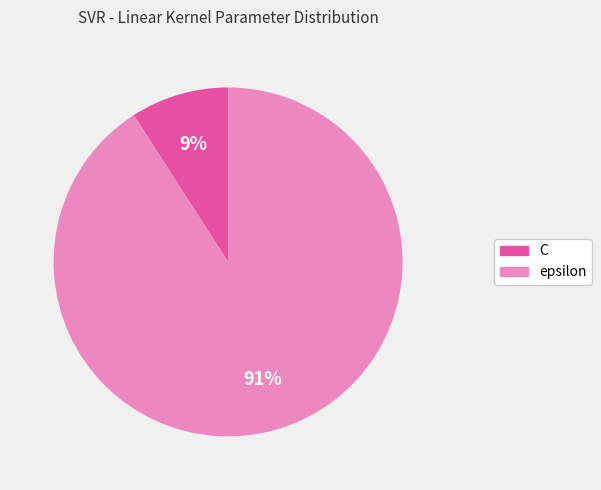

To the nearest percent, what portion does C represent?

9%